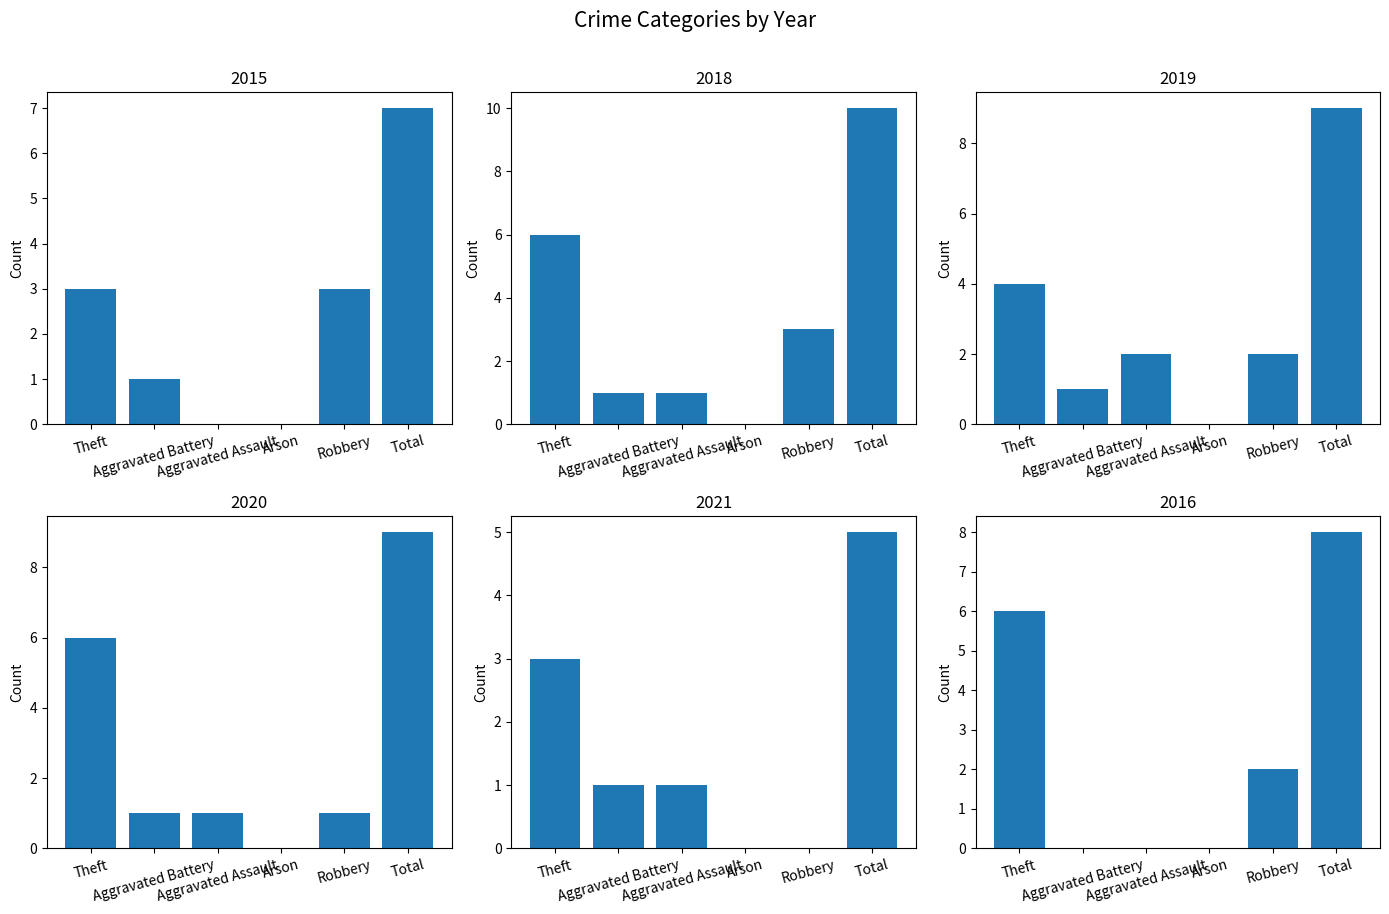

What is the label of the 1st bar from the left?

Theft